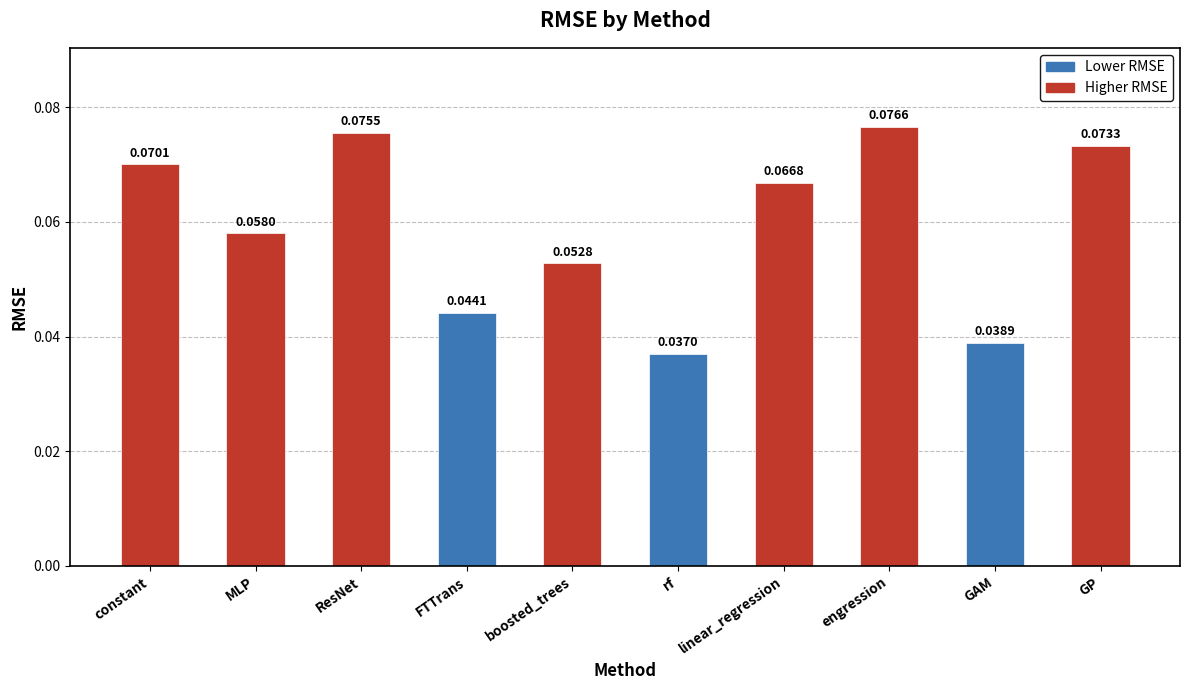

Between FTTrans and rf, which is larger?

FTTrans